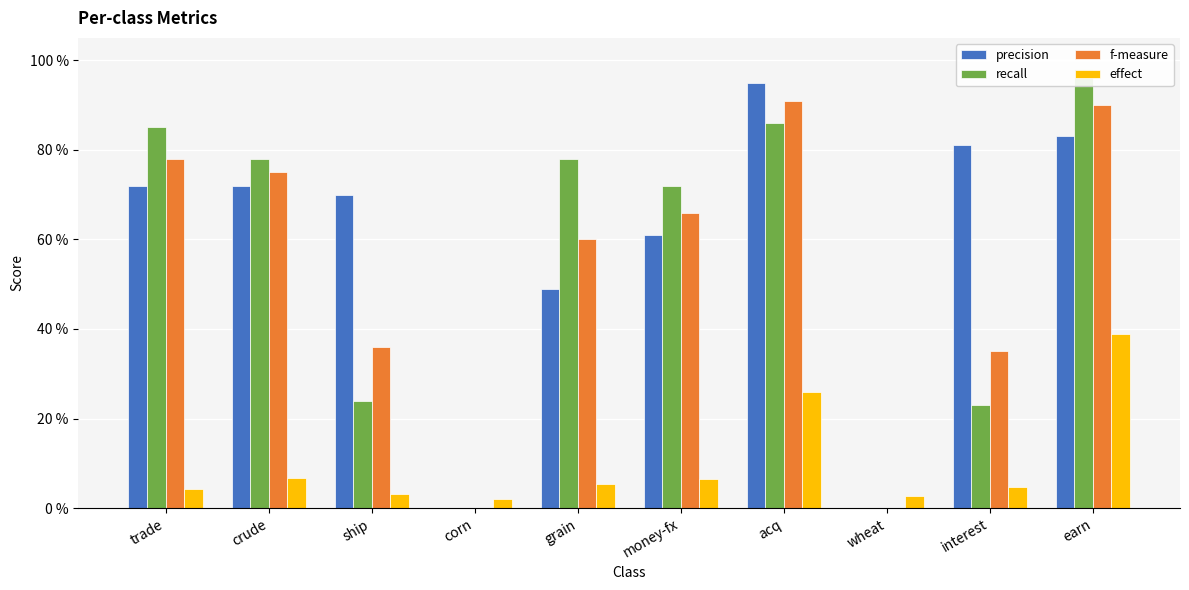

Reading left to right, extract all data points from this chart.

precision: trade=0.7	crude=0.7	ship=0.7	corn=0.0	grain=0.5	money-fx=0.6	acq=0.9	wheat=0.0	interest=0.8	earn=0.8
recall: trade=0.8	crude=0.8	ship=0.2	corn=0.0	grain=0.8	money-fx=0.7	acq=0.9	wheat=0.0	interest=0.2	earn=1.0
f-measure: trade=0.8	crude=0.8	ship=0.4	corn=0.0	grain=0.6	money-fx=0.7	acq=0.9	wheat=0.0	interest=0.3	earn=0.9
effect: trade=0.0	crude=0.1	ship=0.0	corn=0.0	grain=0.1	money-fx=0.1	acq=0.3	wheat=0.0	interest=0.0	earn=0.4